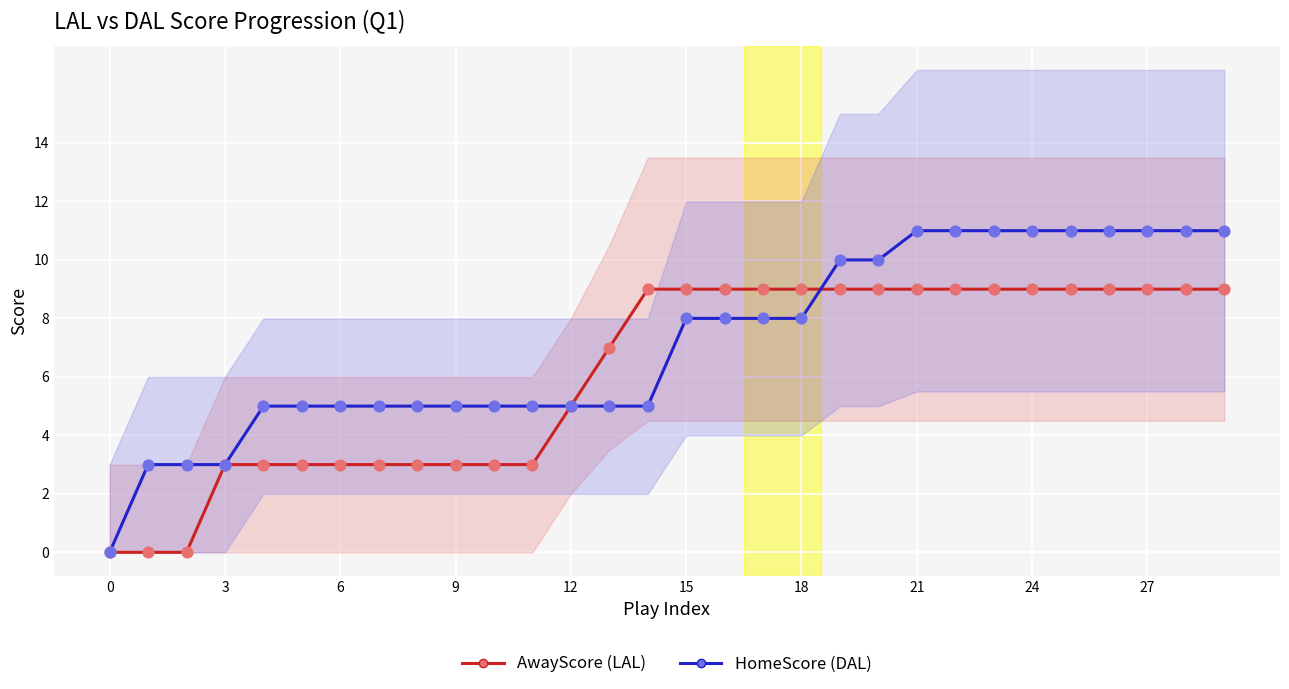

At how many categories does at least one series exceed 10?

9